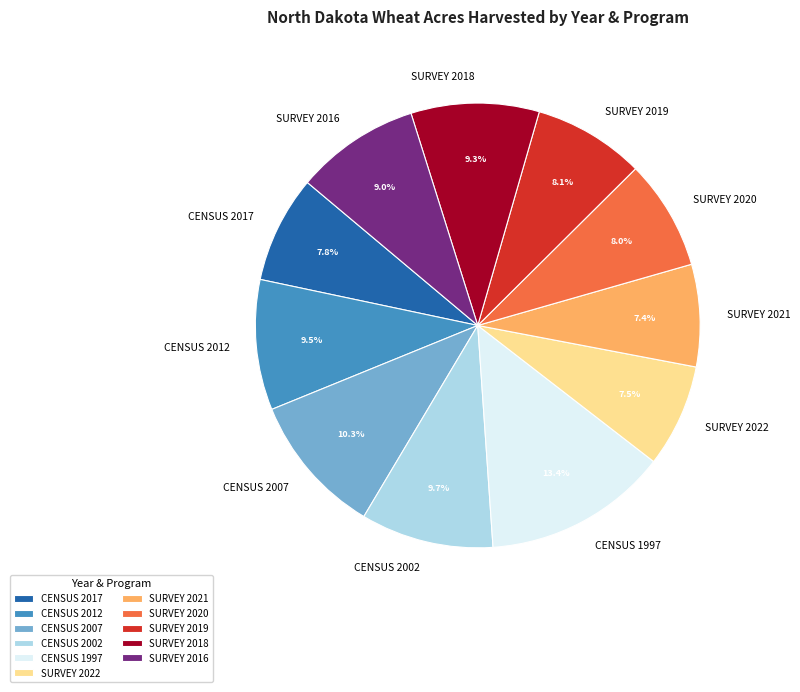

Between SURVEY 2019 and CENSUS 2007, which is larger?

CENSUS 2007